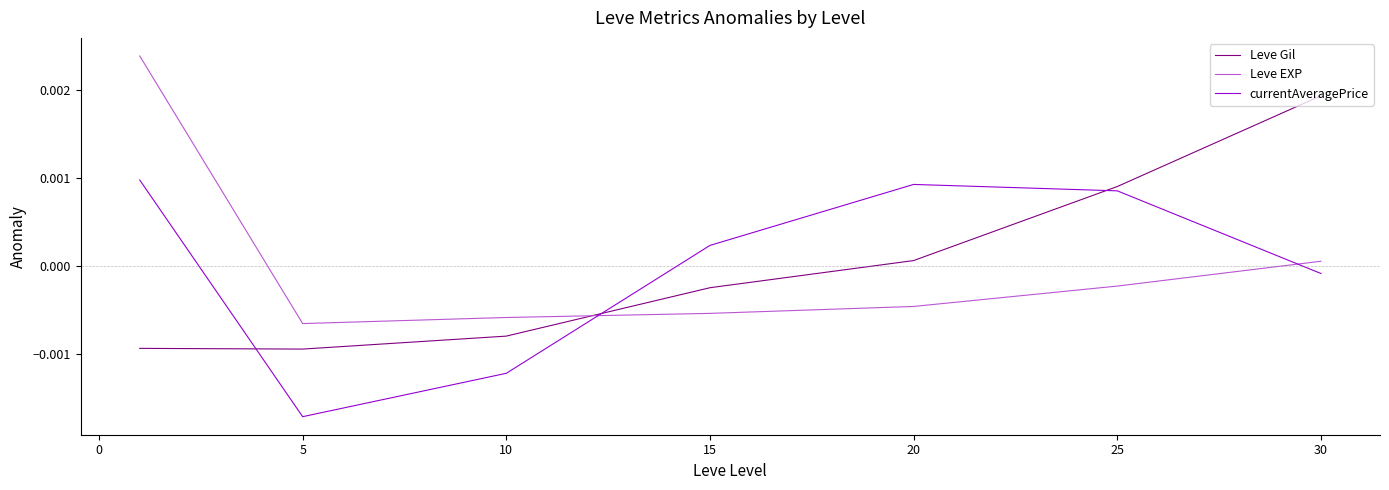

Rank the series by their maximum value, from highest to lowest.

Leve EXP, Leve Gil, currentAveragePrice